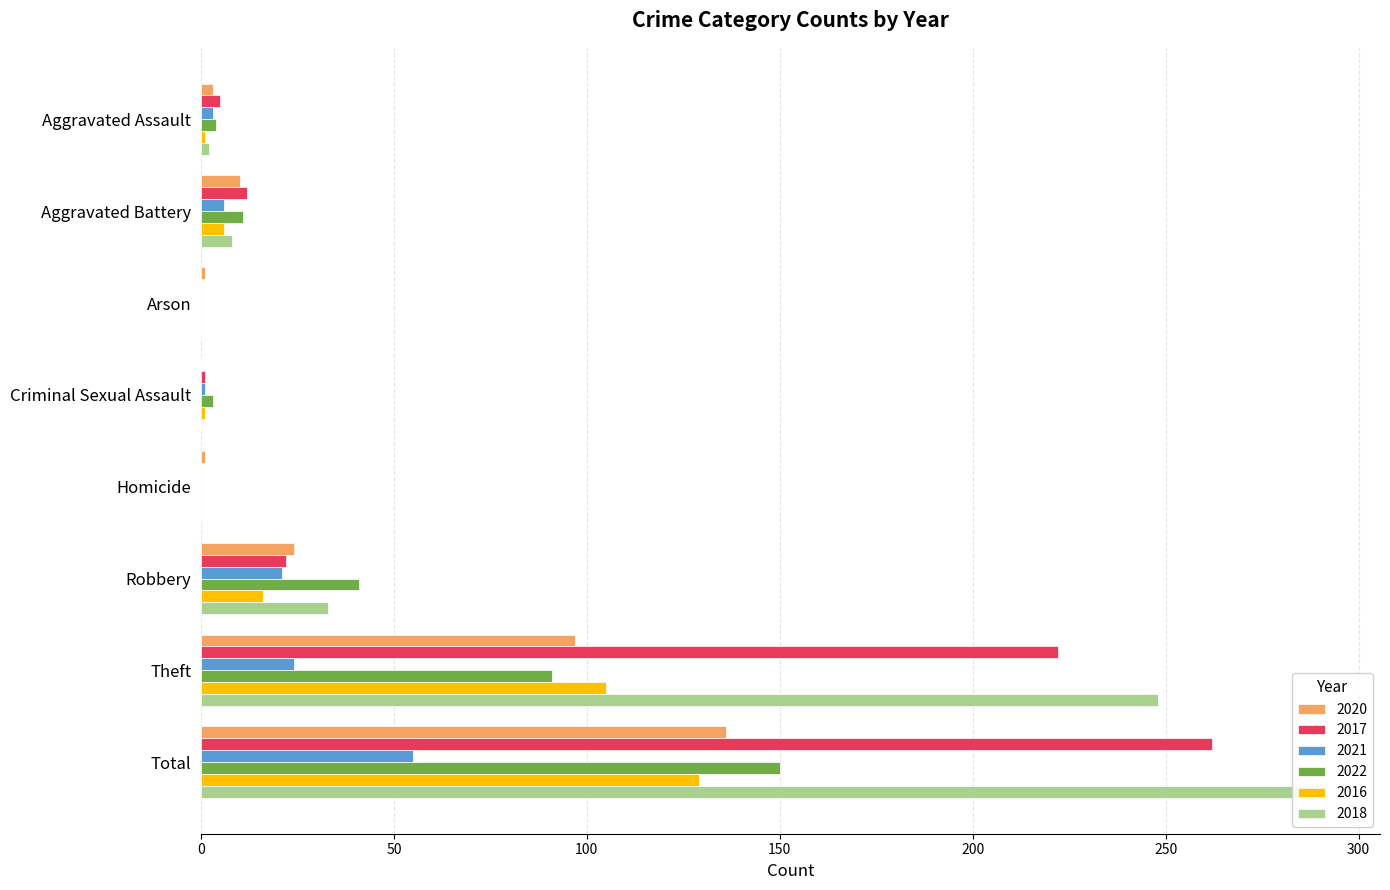

Rank the categories by 2018 value from lowest to highest.

Arson, Criminal Sexual Assault, Homicide, Aggravated Assault, Aggravated Battery, Robbery, Theft, Total